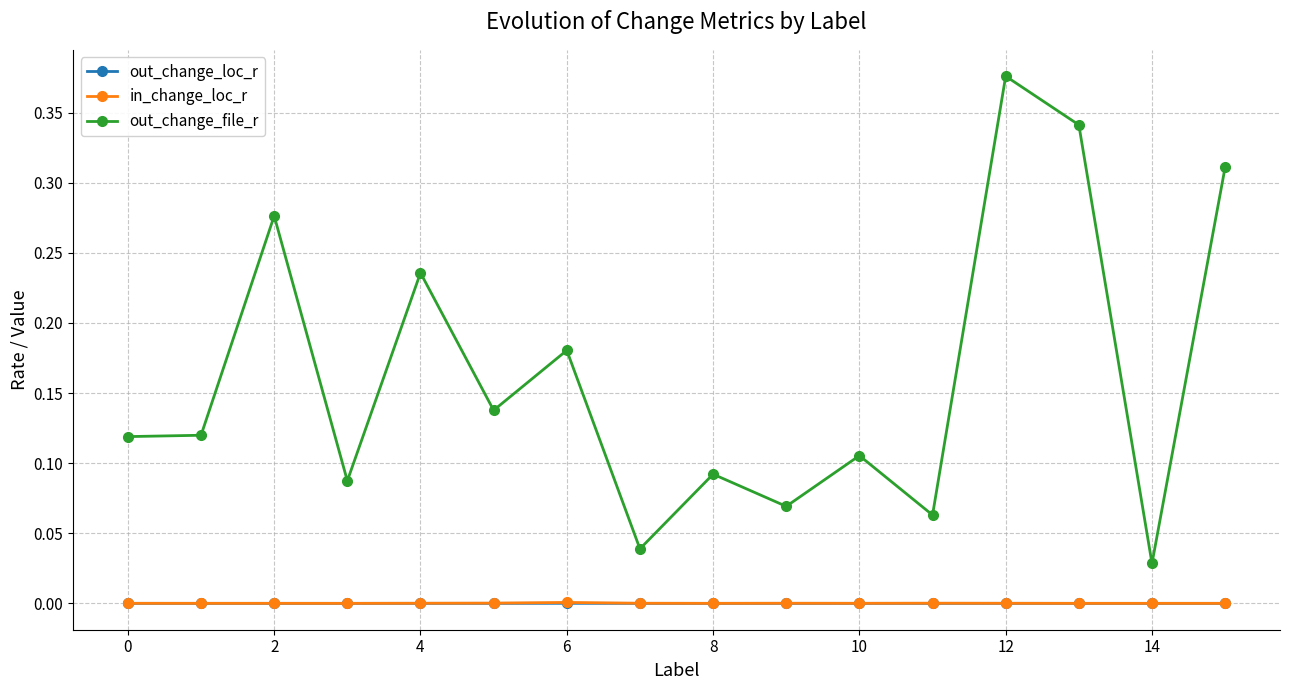

Which series has the largest range (max minus min)?

out_change_file_r